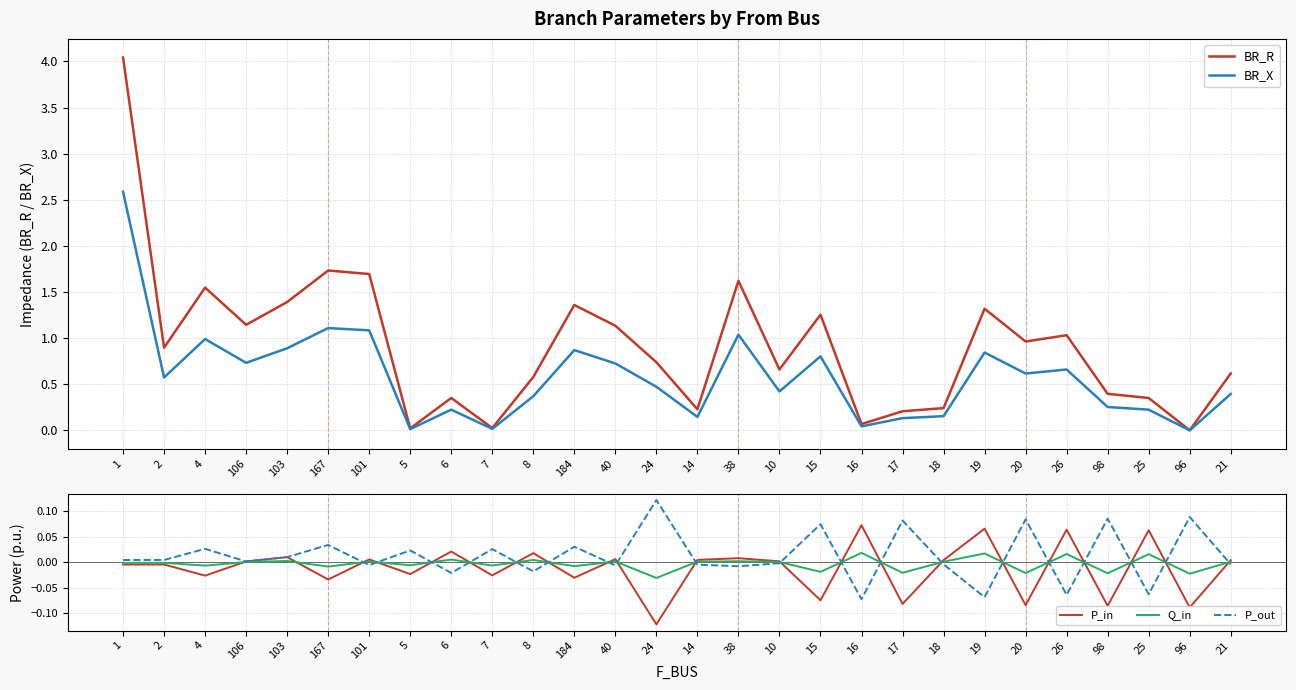

What position from the right is 21?

1